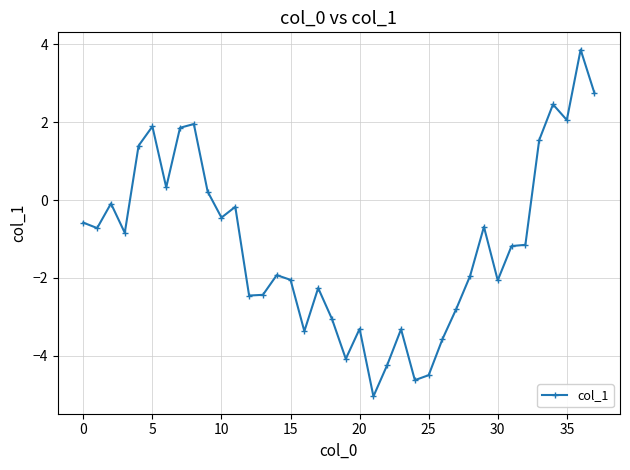

What is the difference between the second highest and second lowest values?

7.4